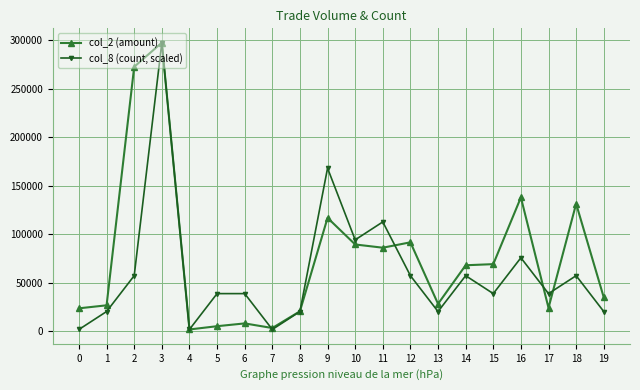

Is the value of col_2 (amount) at 15 greater than the value of col_8 (count, scaled) at 16?

No